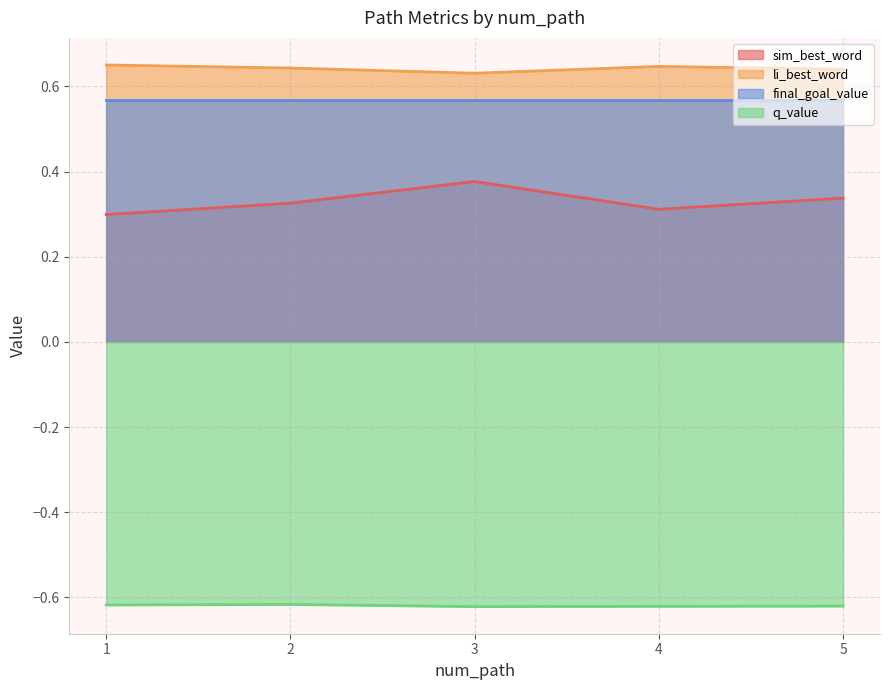

Between 2 and 3, which is larger?

3